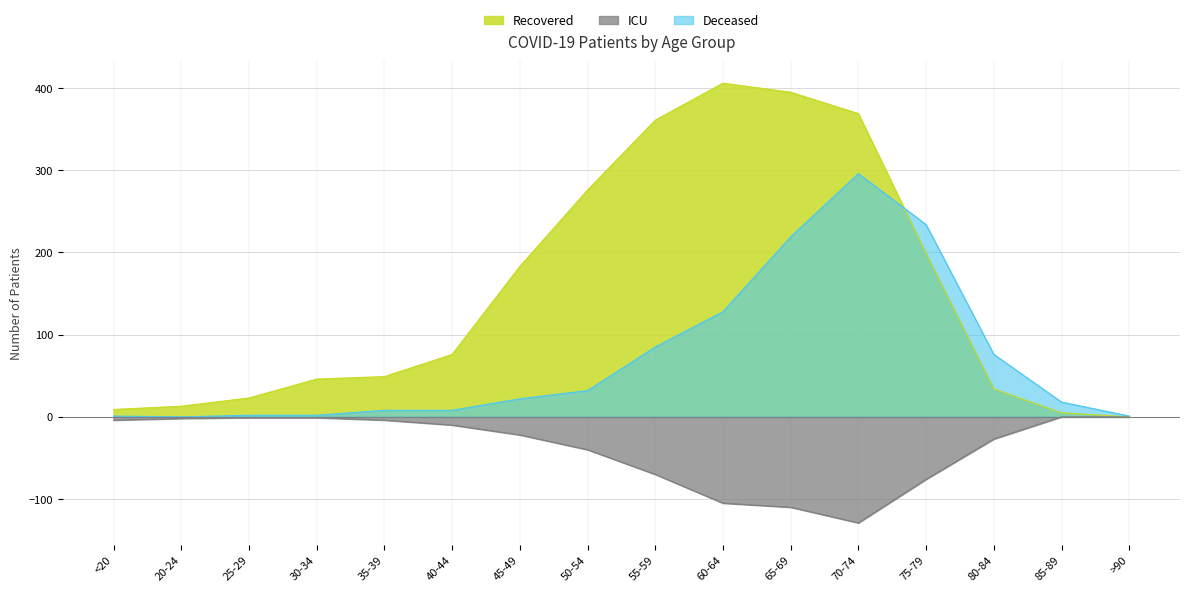

How many values in the Deceased series are below 22?

8